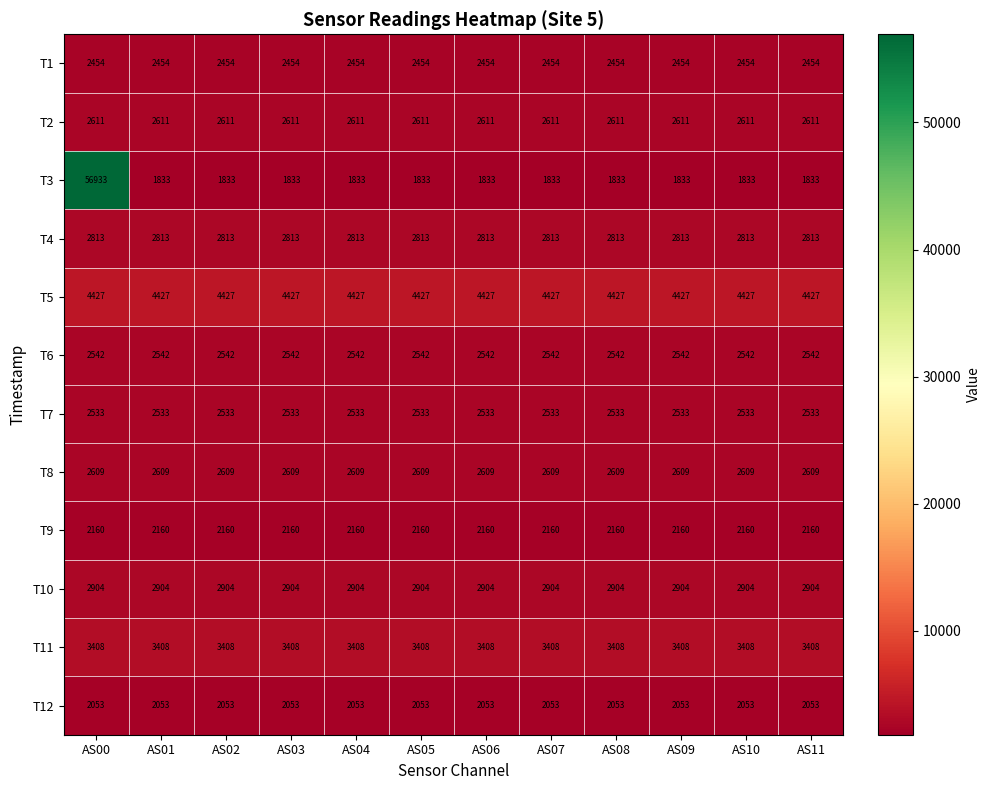

What is the maximum value for T2?

2611